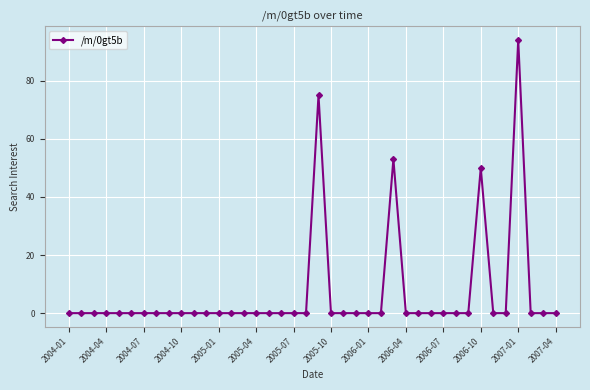

What is the sum of all values?

272